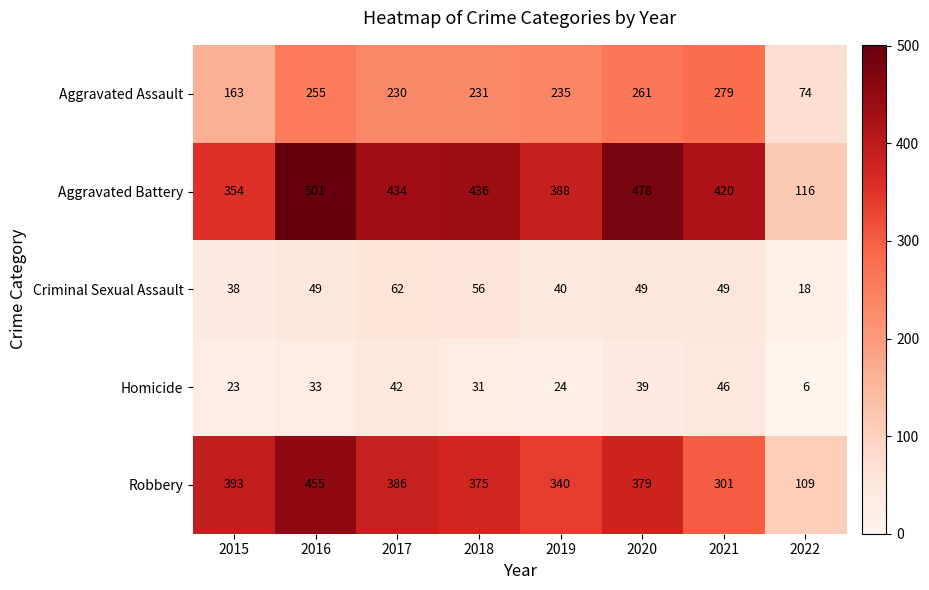

Which series has the largest total across all categories?

Aggravated Battery